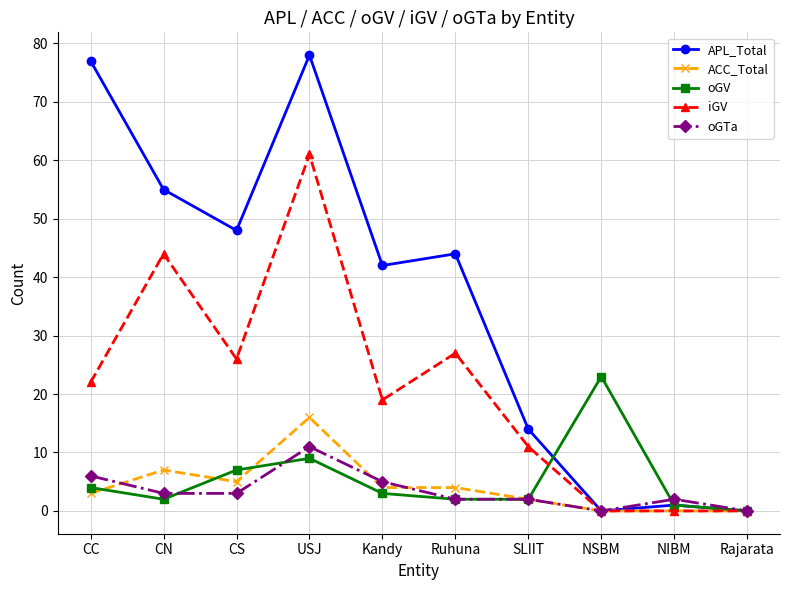

Which series has the largest range (max minus min)?

APL_Total